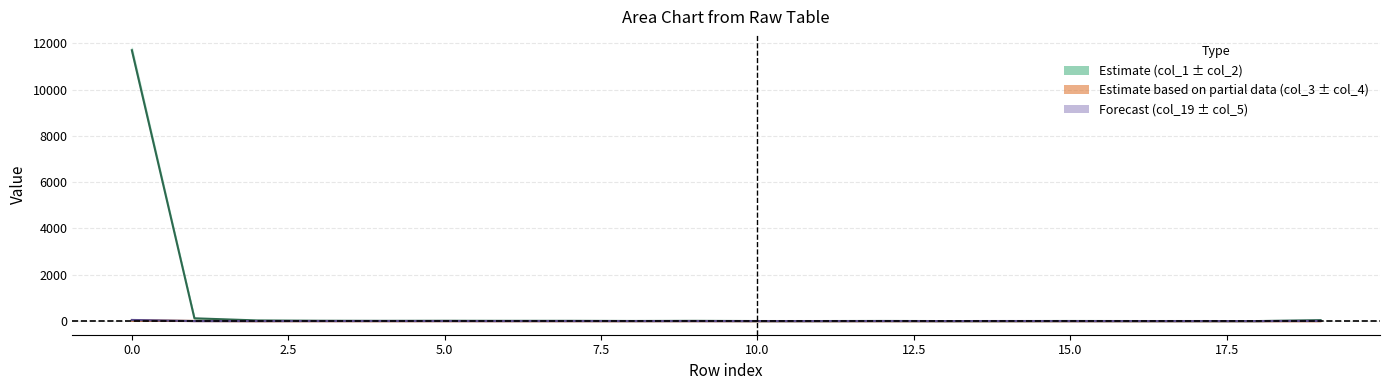

True or false: col_3 center and col_1 center cross at least once.

False